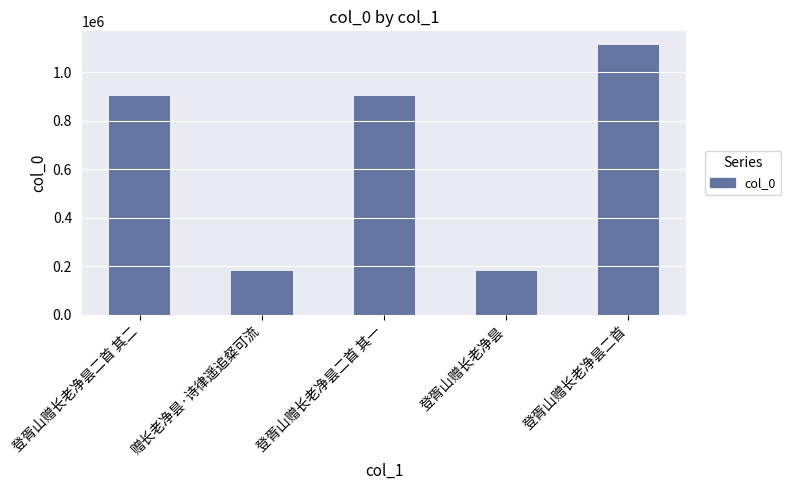

Which has a higher value, 登胥山赠长老净昙 or 登胥山赠长老净昙二首?

登胥山赠长老净昙二首